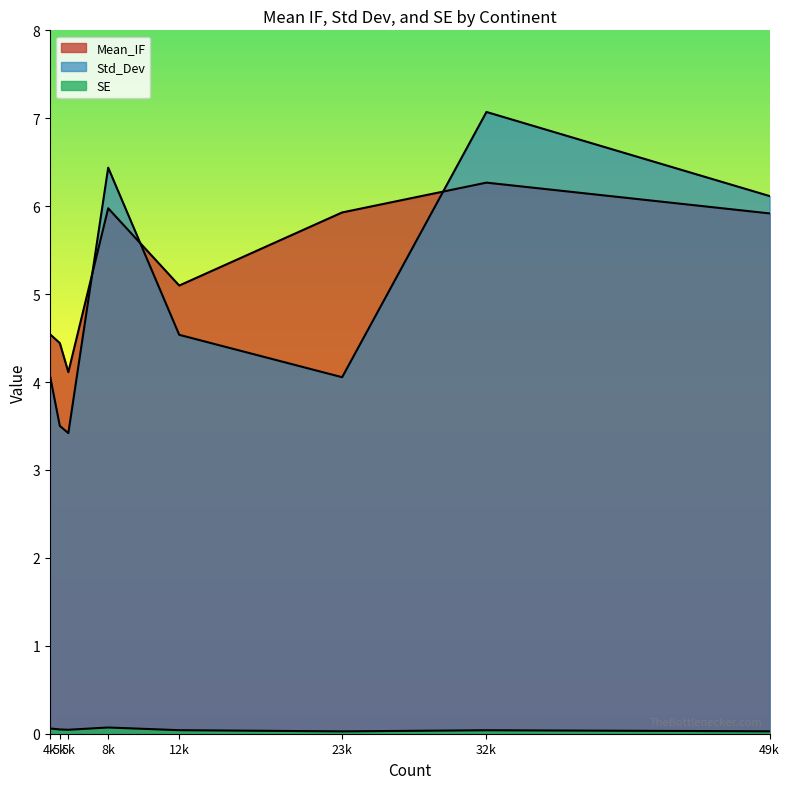

How many lines are shown in the chart?

3